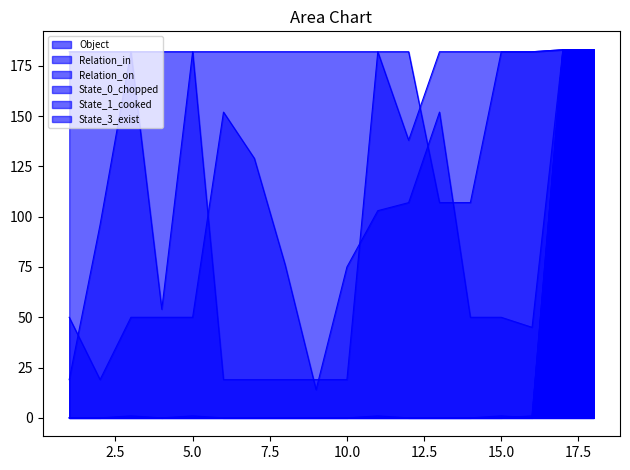

What is the greatest value displayed?

183